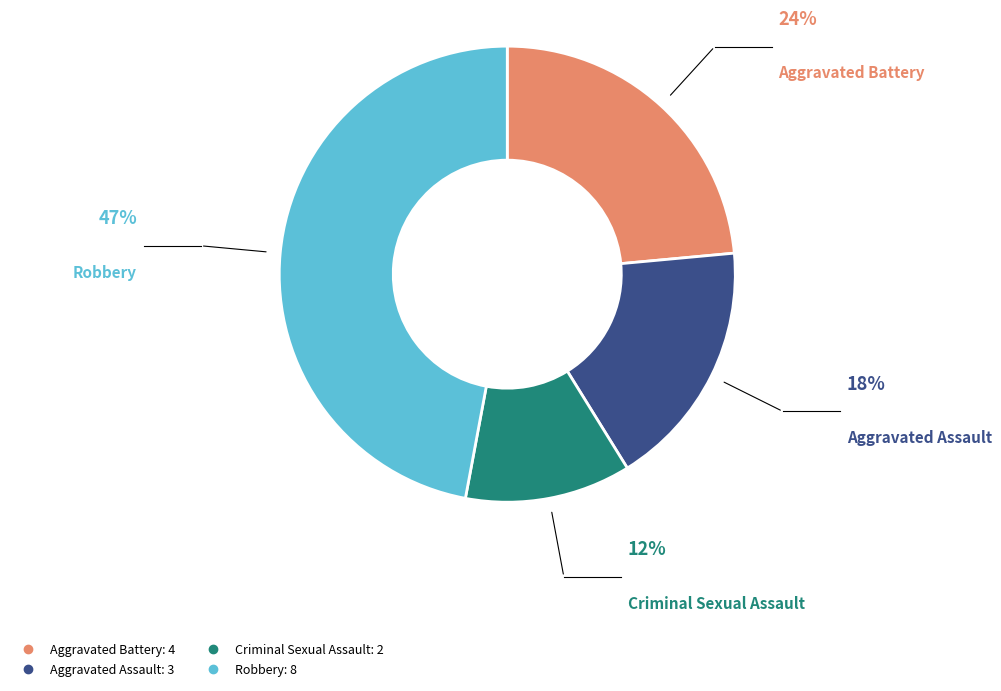

Does Aggravated Assault represent more than half of the total?

No